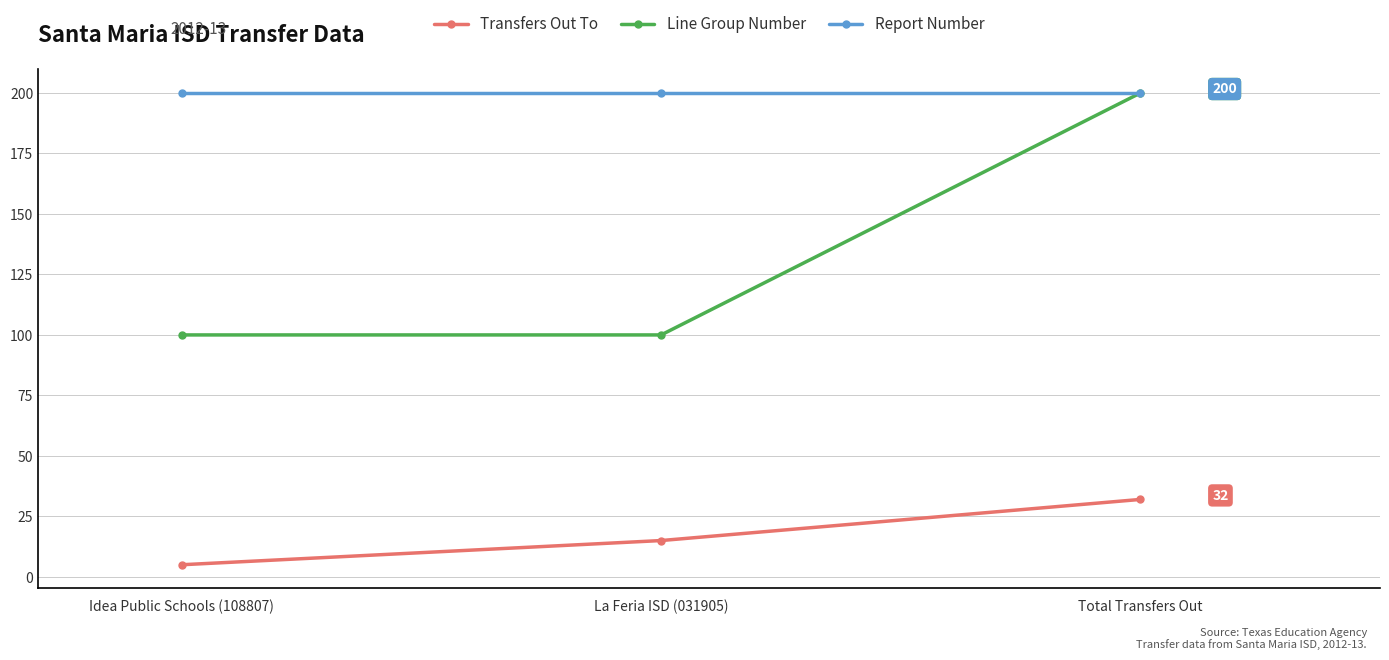

Which category has the highest value in the Line Group Number series?

Total Transfers Out